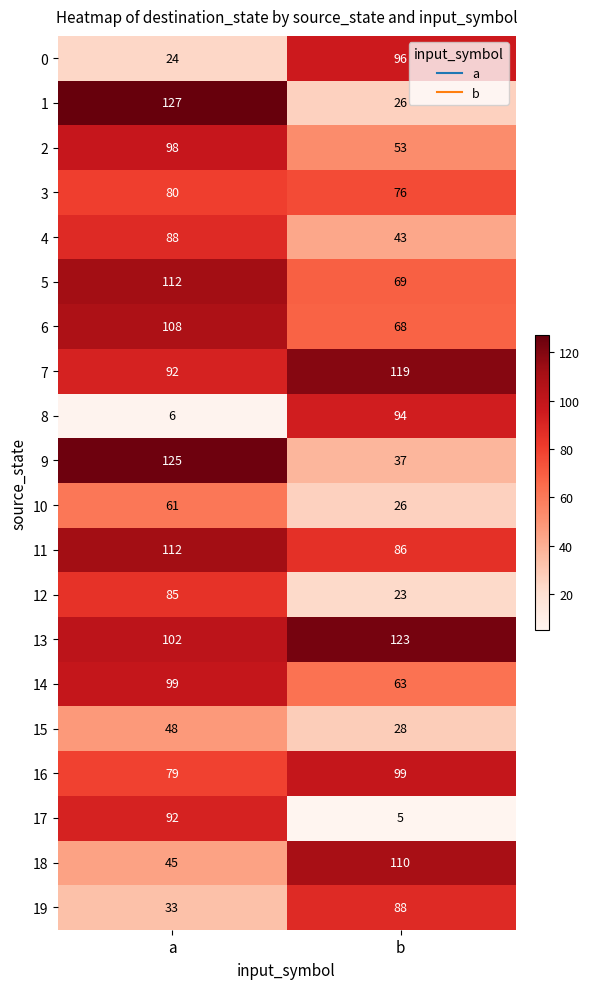

What is the approximate value of 18 at a, to the nearest 5?

45